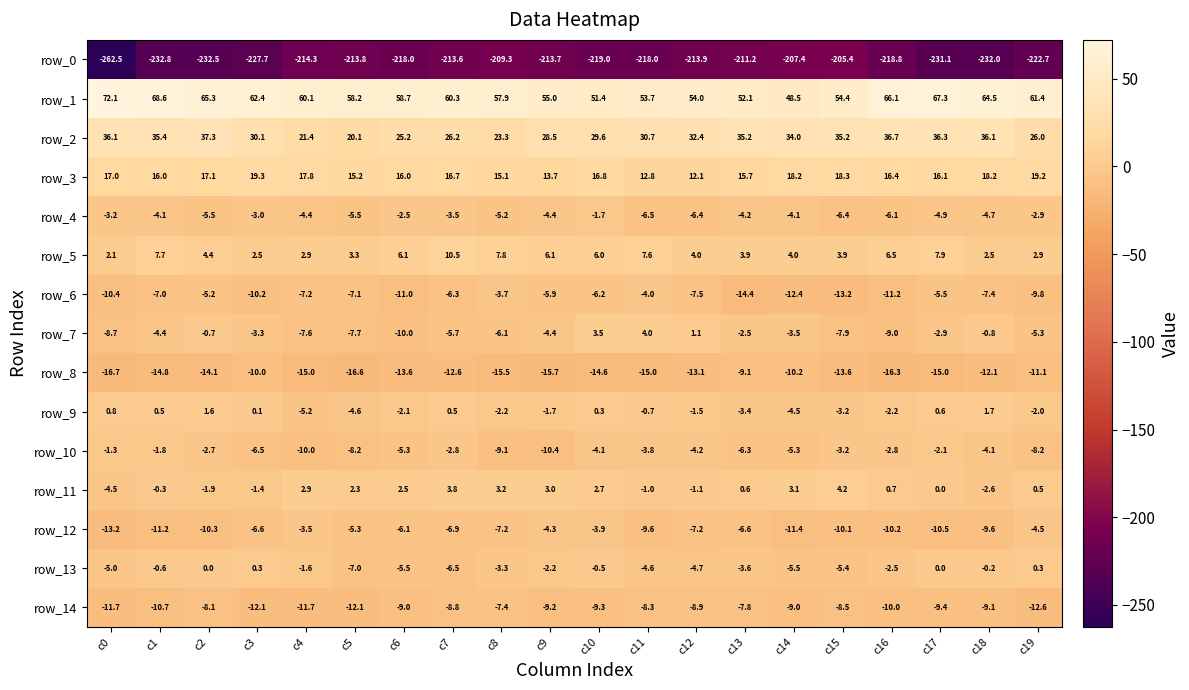

What is the total value across all series at c2?

-155.3